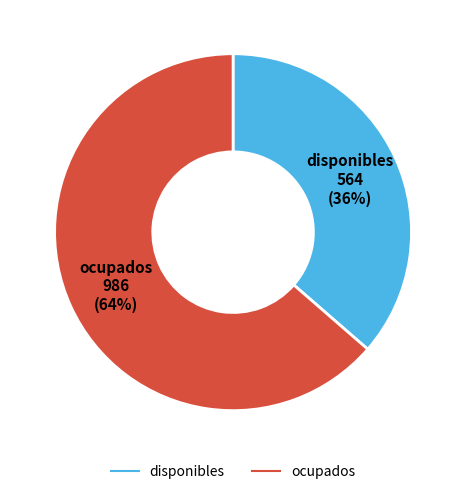

What percentage is the disponibles slice, to the nearest percent?

36%